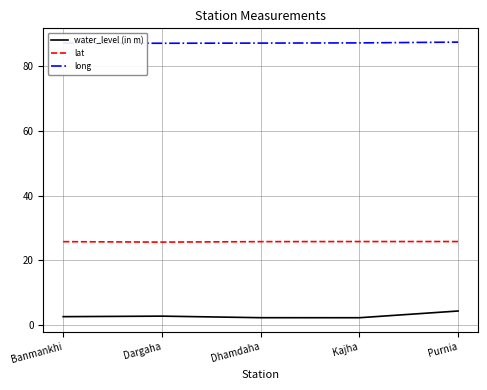

True or false: lat and long cross at least once.

False